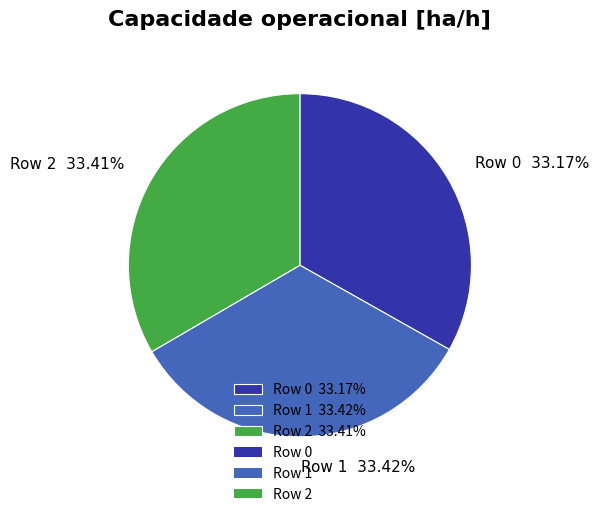

To the nearest percent, what portion does Row 0 represent?

33%